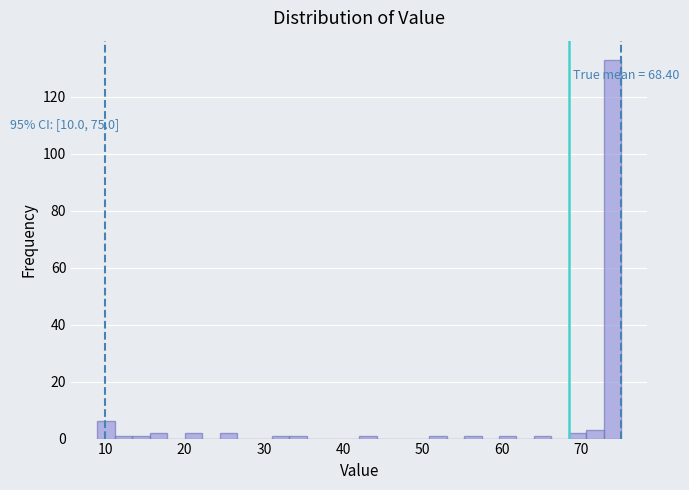

Around what value on the x-axis is the tallest bar? Give the approximate position of its centre, as read against the axis.

74